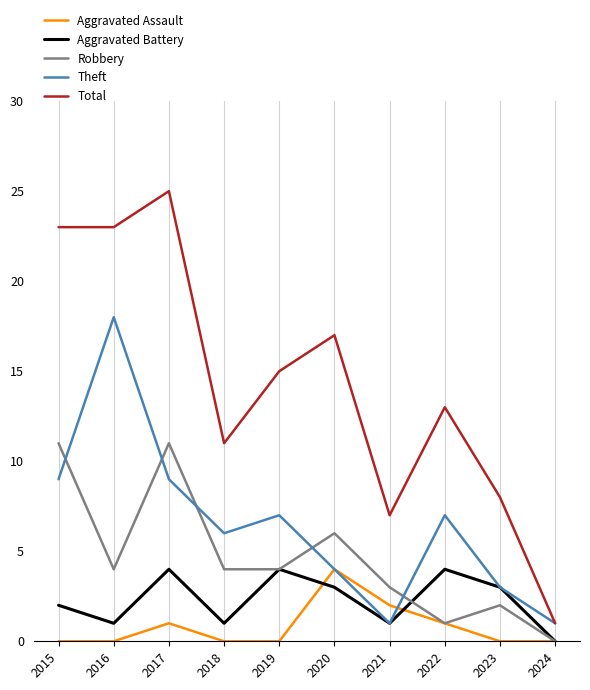

Where is the first local maximum for Total?

2017